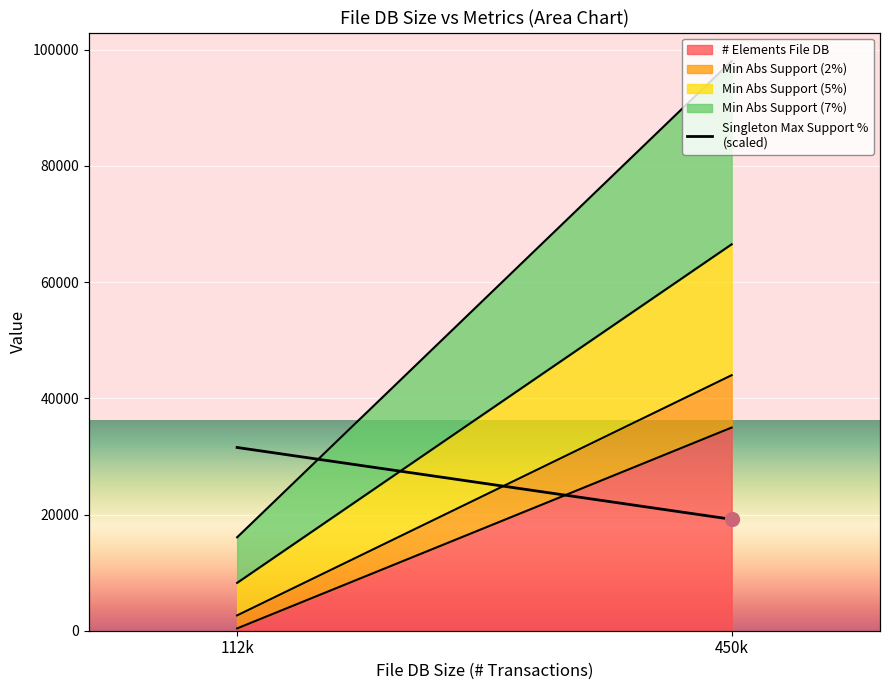

What is the label of the 2nd point from the right?

112k